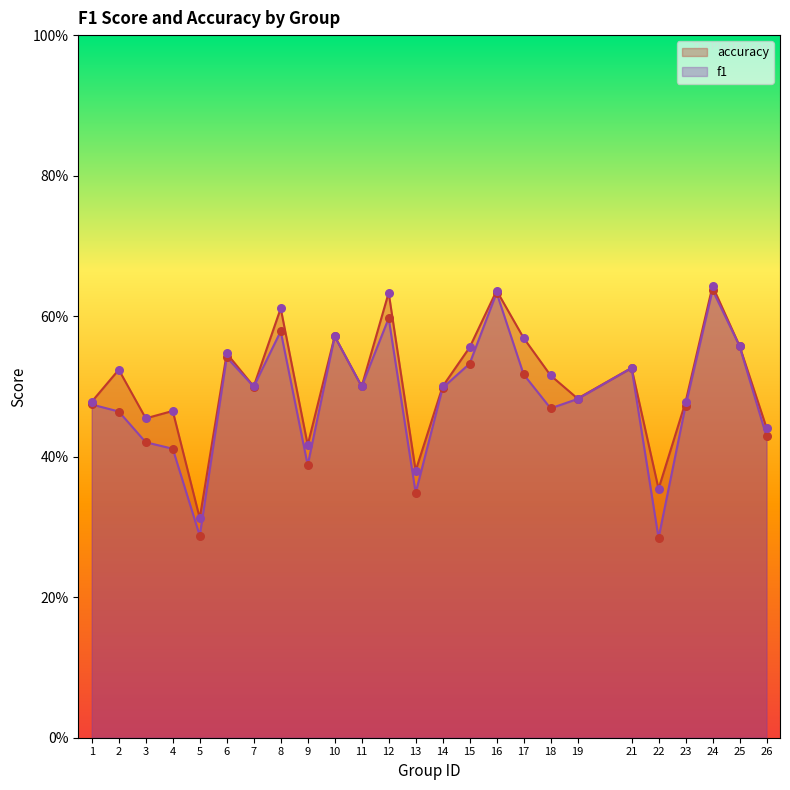

Is the value of accuracy at 11 greater than the value of f1 at 6?

No